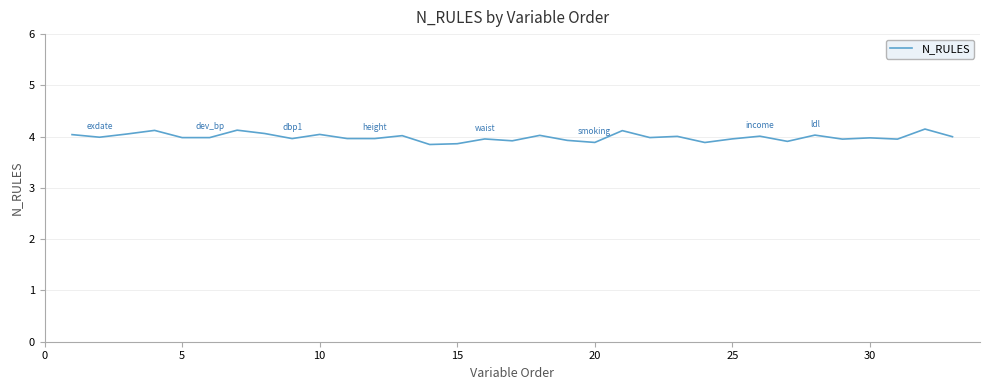

What is the smallest value displayed?

3.8